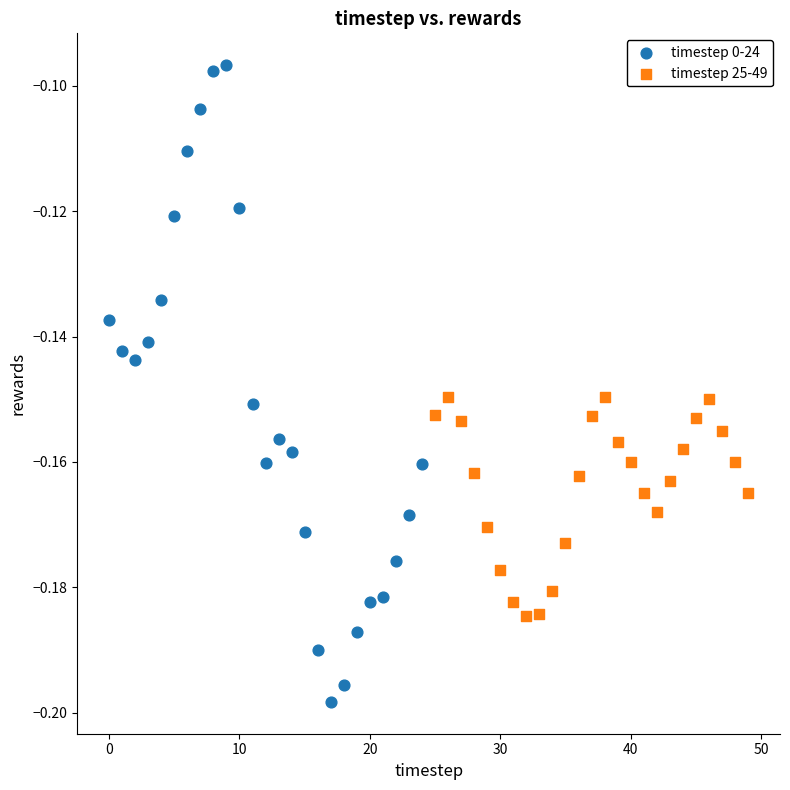

Which series contains the highest Y value?

timestep 0-24